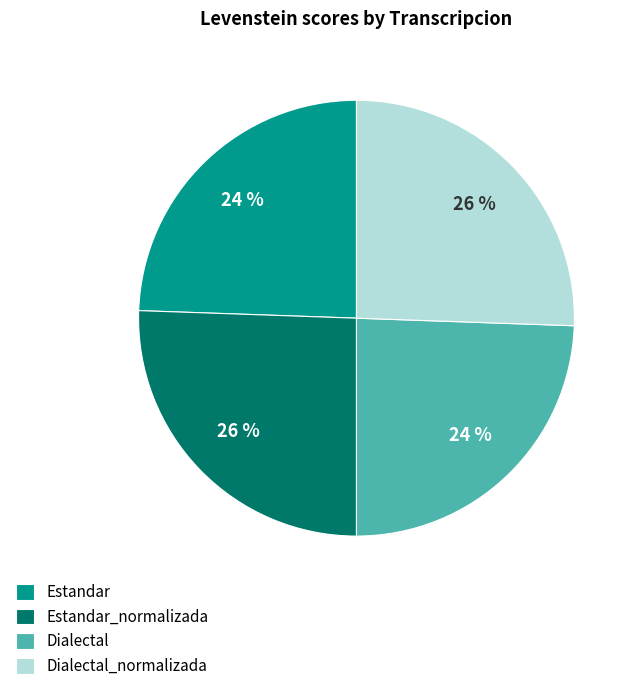

Which has a higher value, Dialectal or Dialectal_normalizada?

Dialectal_normalizada